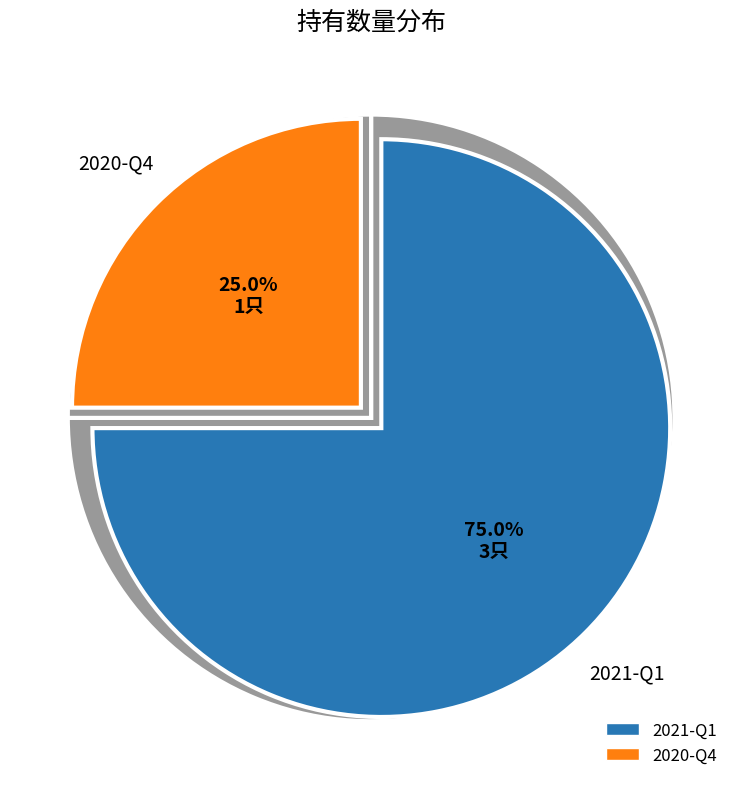

Count the number of slices in the pie.

2